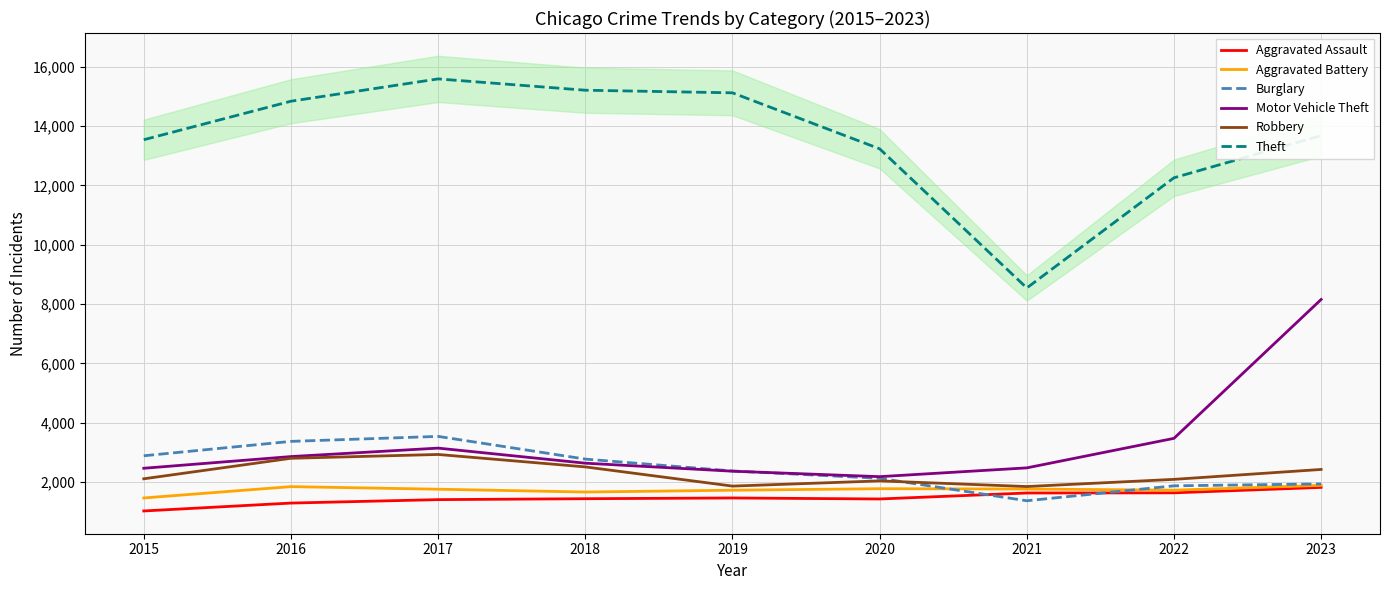

Is the value of Motor Vehicle Theft at 2023 greater than the value of Burglary at 2020?

Yes